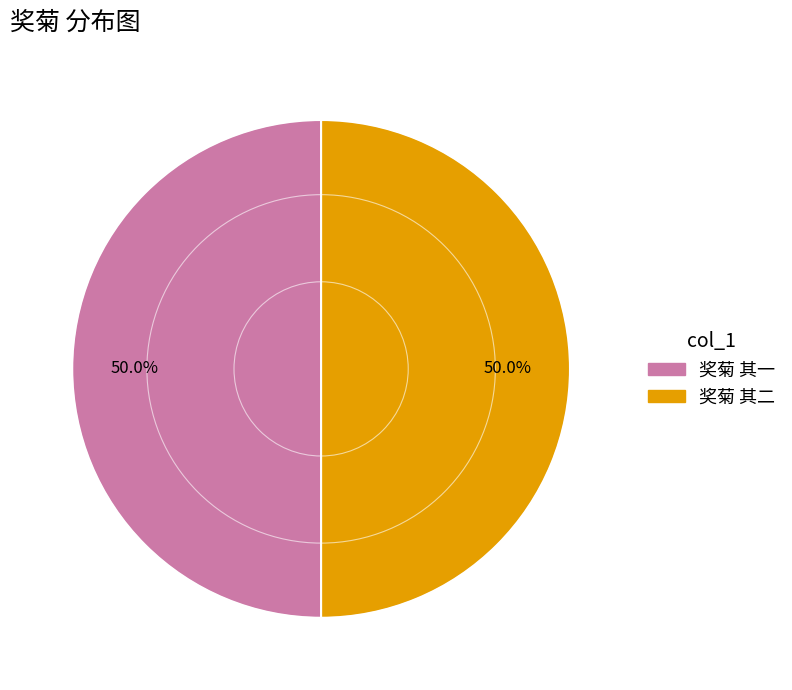

Combined, what portion of the pie is 奖菊 其二 and 奖菊 其一?

100.0%